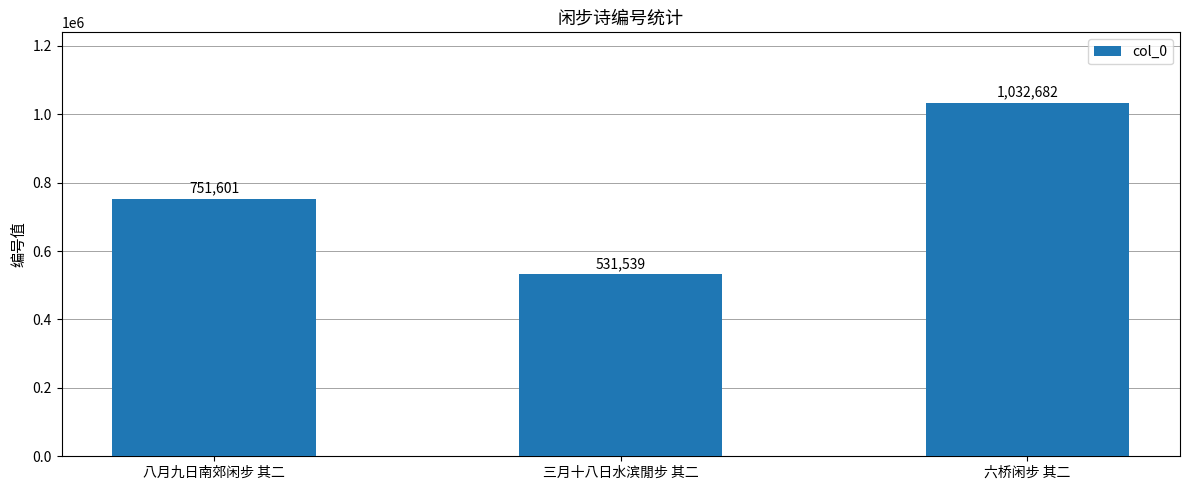

Rank the categories by value from lowest to highest.

三月十八日水滨閒步 其二, 八月九日南郊闲步 其二, 六桥闲步 其二